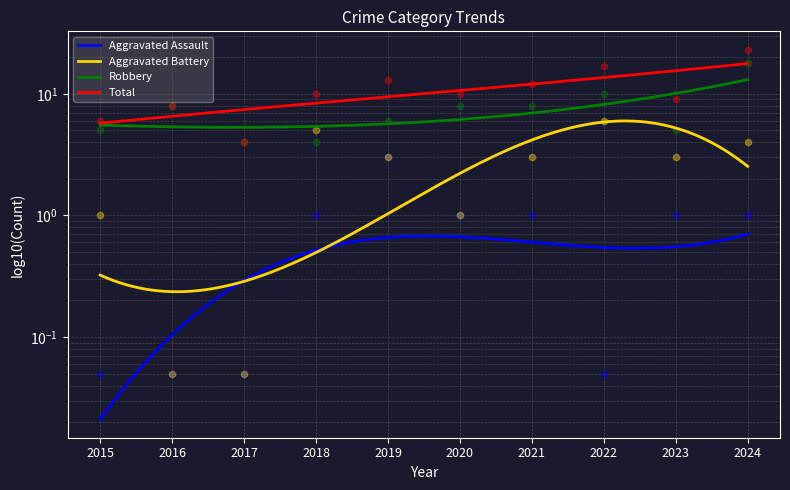

What are all the series names shown in the legend?

Aggravated Assault, Aggravated Battery, Robbery, Total